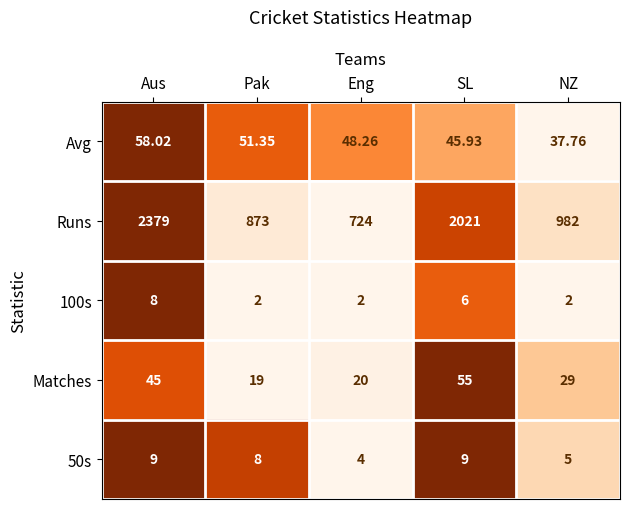

Where does the Runs series first go above 982?

Aus